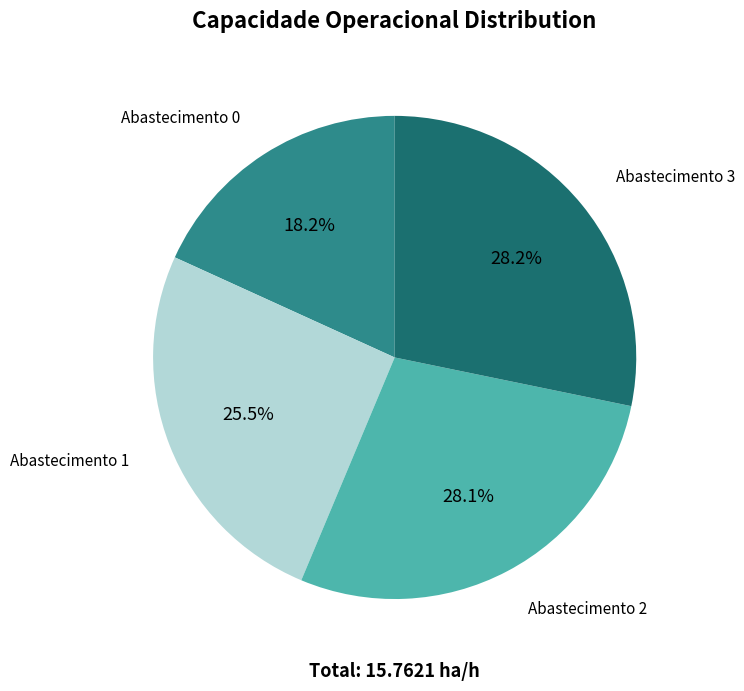

Does any single category account for the majority?

No